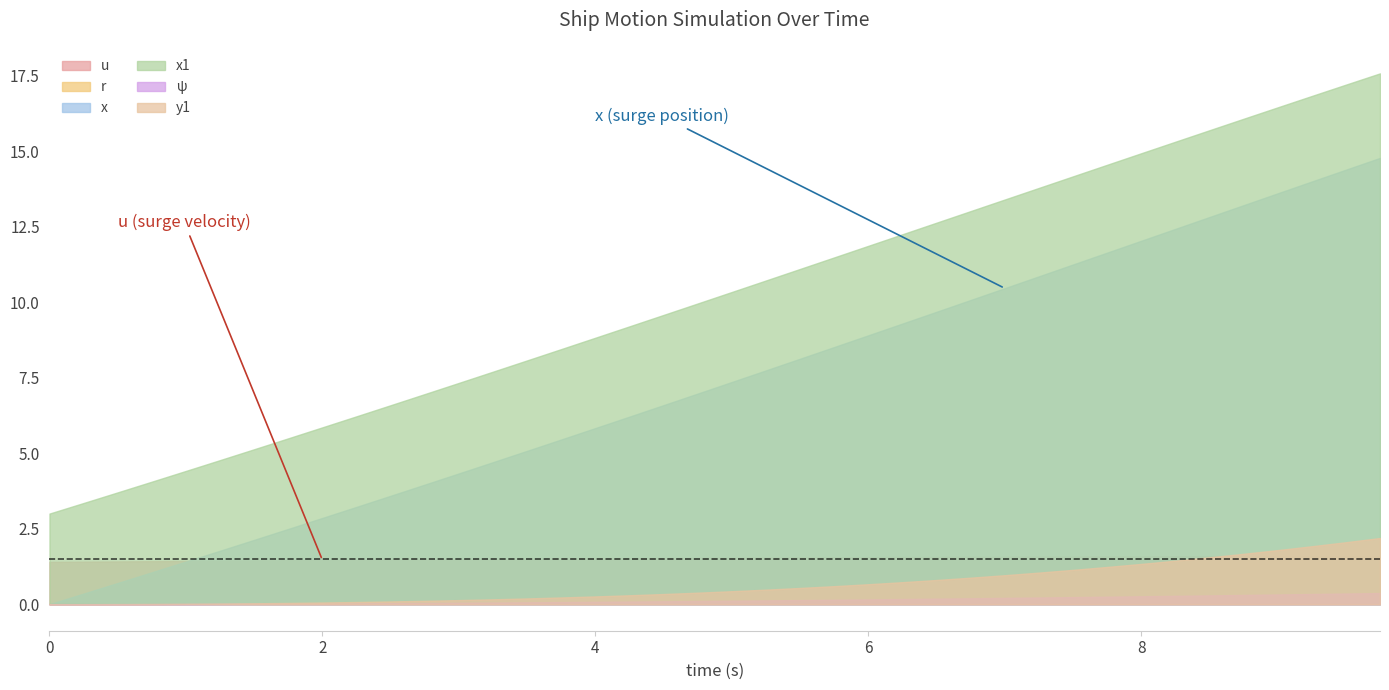

List the series in order of their peak value, lowest first.

r, ψ, u, y1, x, x1